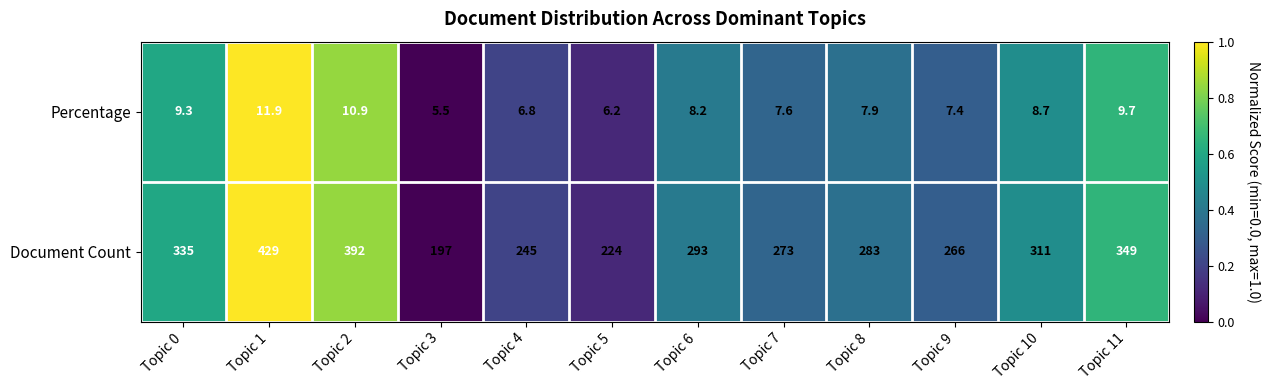

Where is Percentage nearest to the value 8?

Topic 8